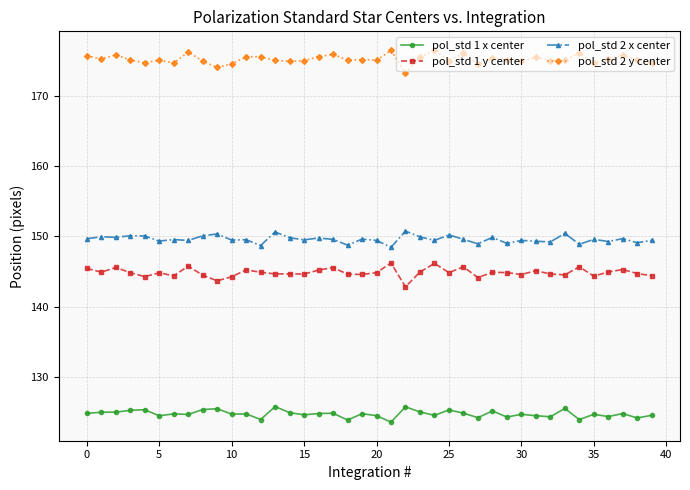

What is the sum of all pol_std 1 x center values?

4989.6